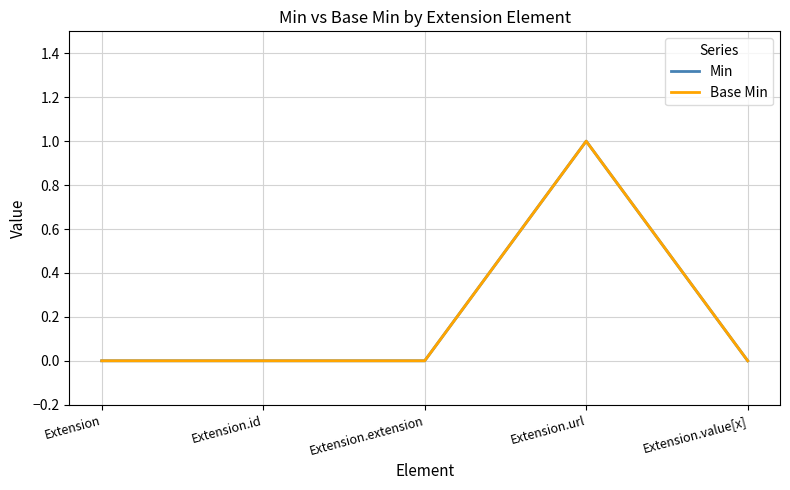

True or false: Base Min and Min intersect in this chart.

False